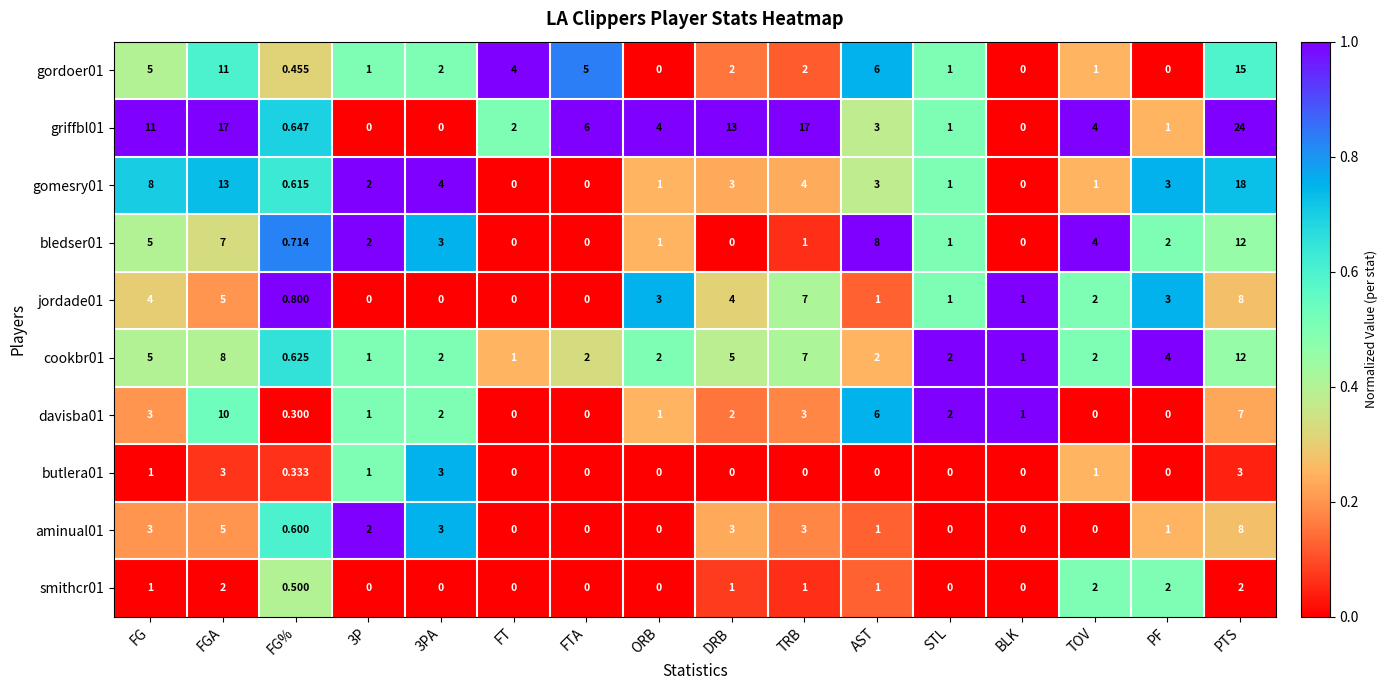

Where is gomesry01 nearest to the value 9?

FG